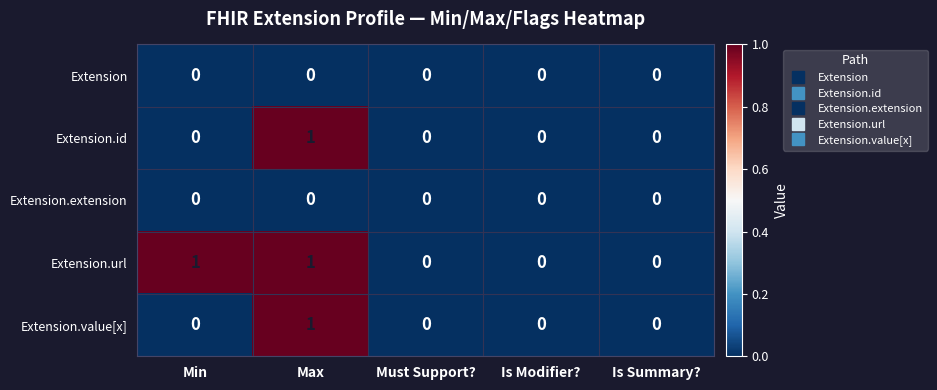

Count the Extension.value[x] values in the range 0 to 1.

5